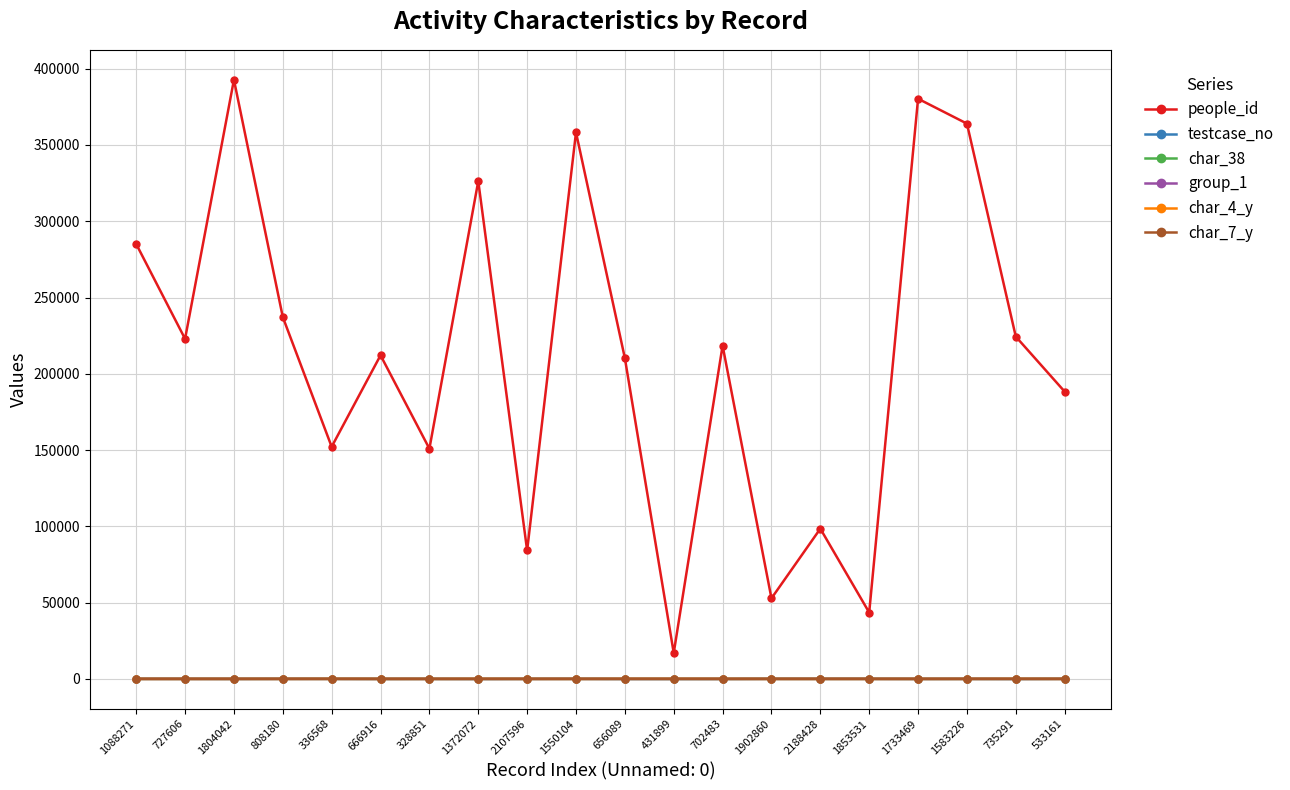

Which series has the largest total across all categories?

people_id